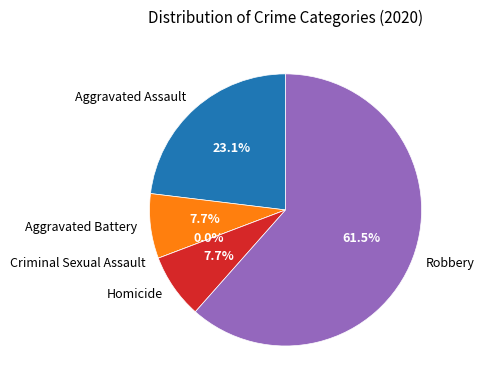

To the nearest percent, what is the average slice percentage?

20%